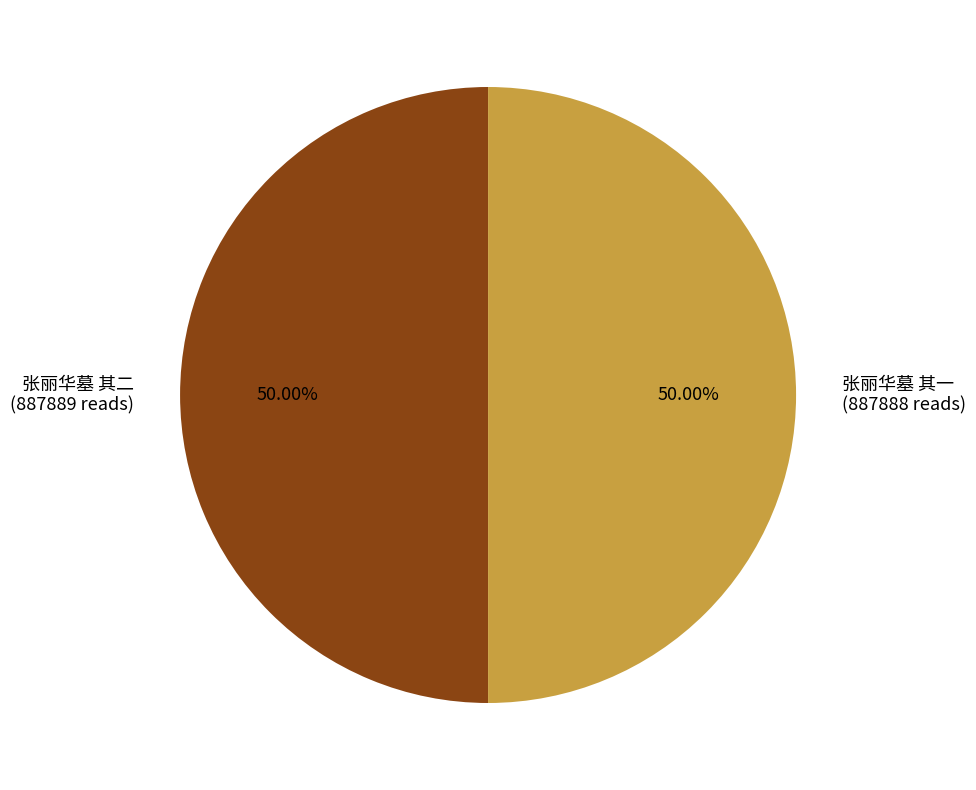

To the nearest percent, what is the combined percentage of 张丽华墓 其二 and 张丽华墓 其一?

100%